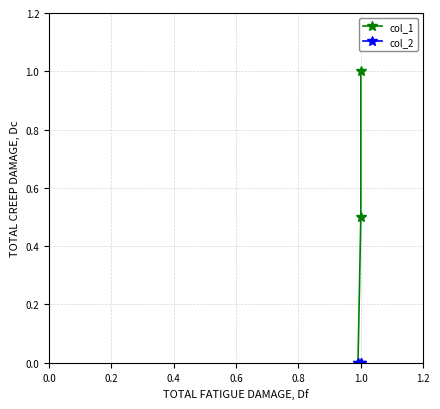

What is the value of the col_1 point at the 3rd from the left?

1.0